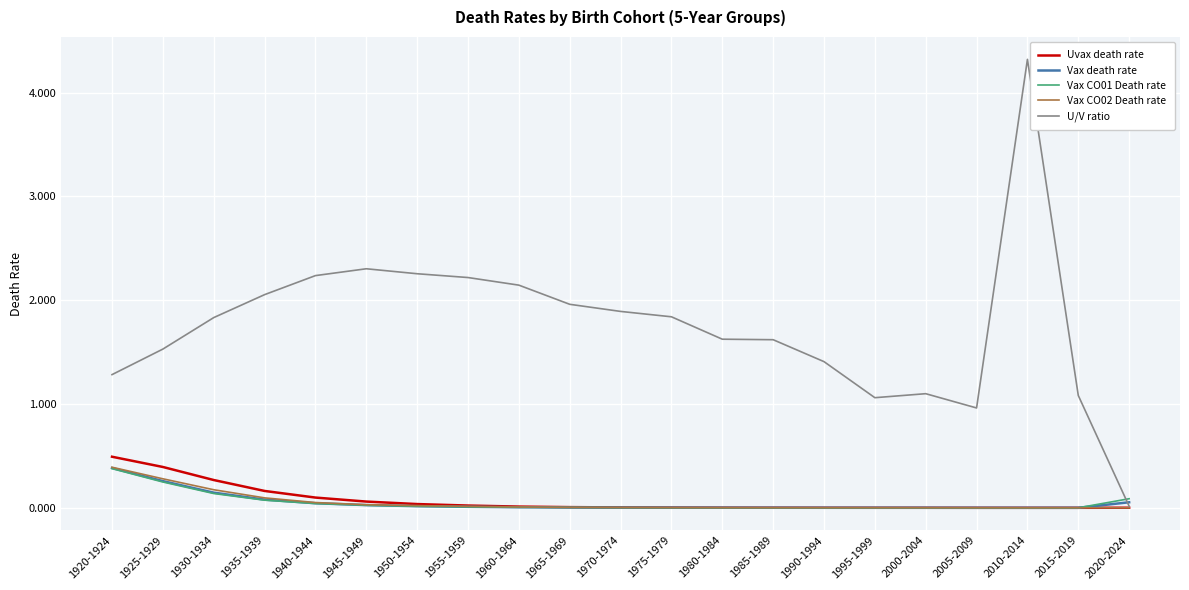

What is the highest value of the Vax CO01 Death rate series?

0.4